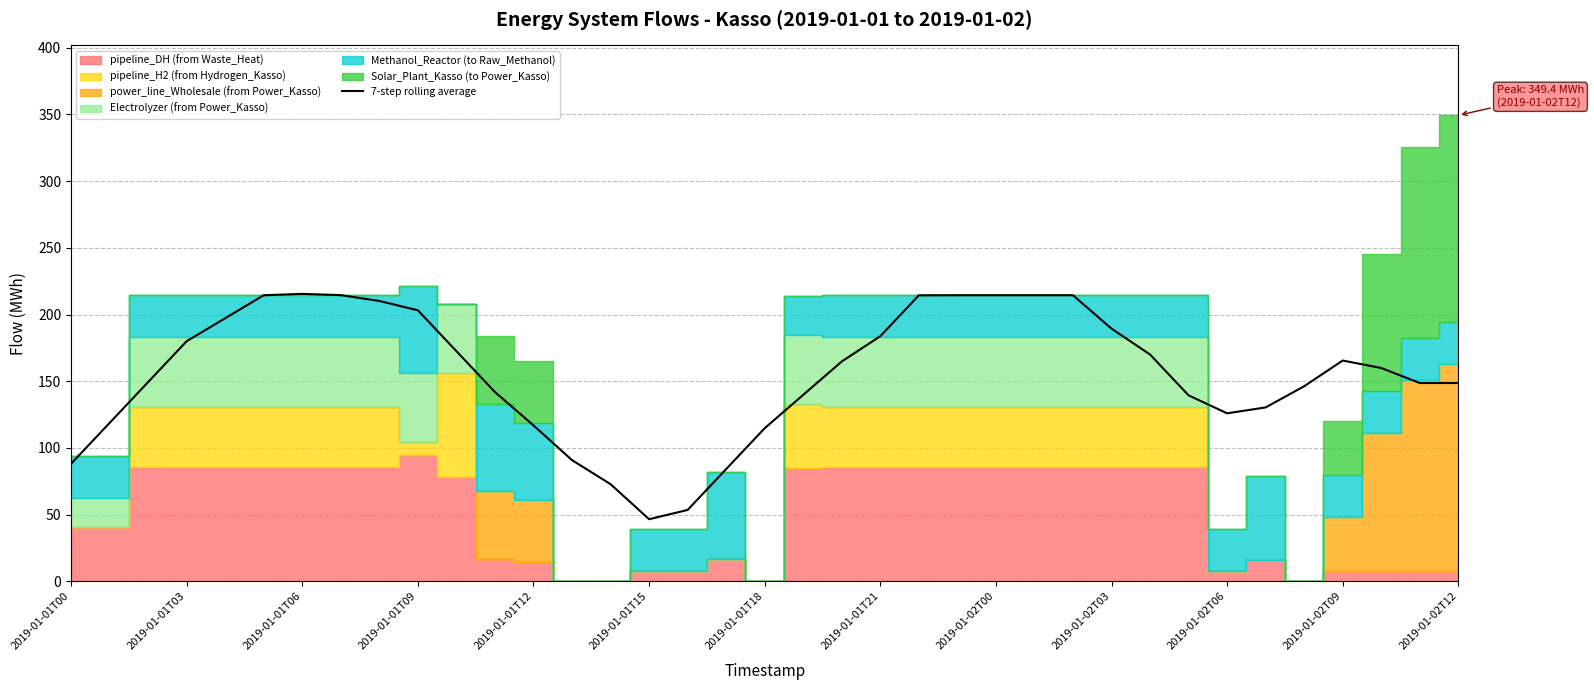

True or false: the data shows 130.4 at 31.

True